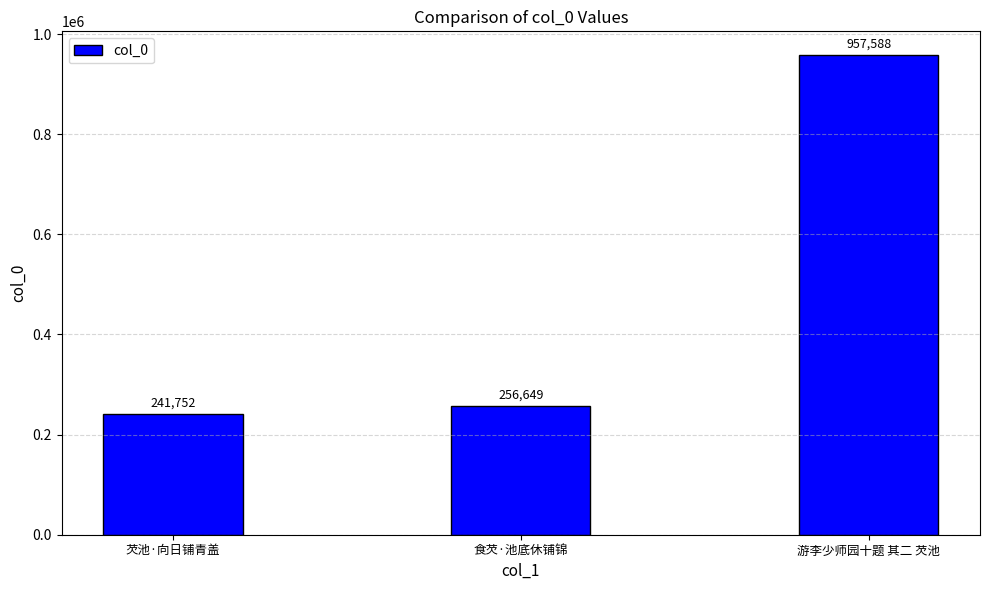

What is the difference between the maximum and minimum values?

715836